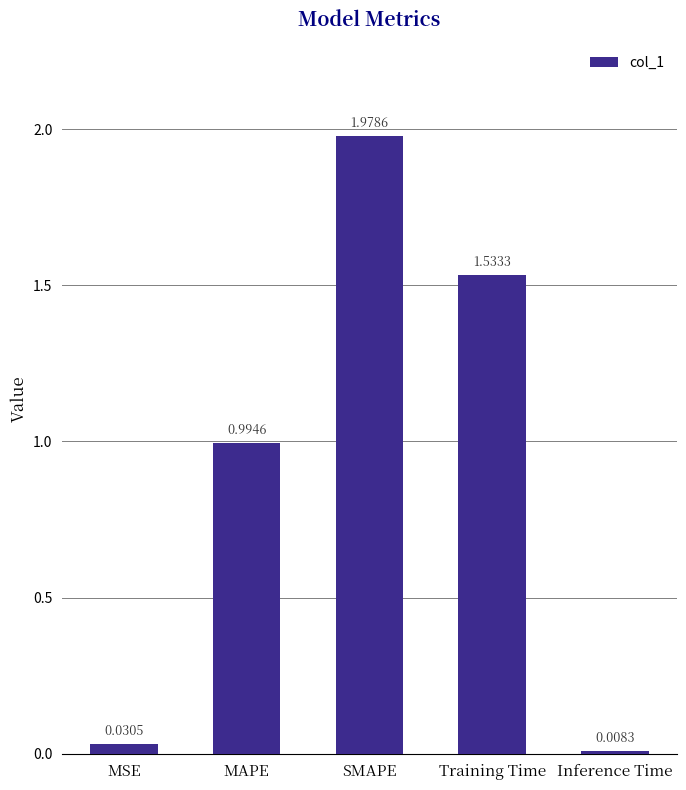

Are the bars grouped side by side (vs. stacked)?

No